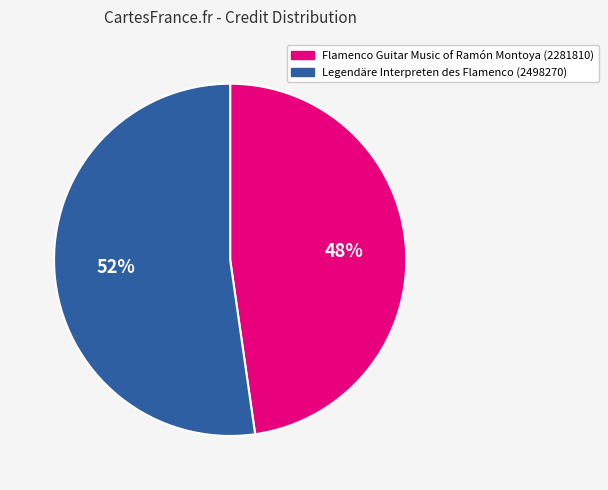

What percentage is the Flamenco Guitar Music of Ramón Montoya (2281810) slice, to the nearest percent?

48%